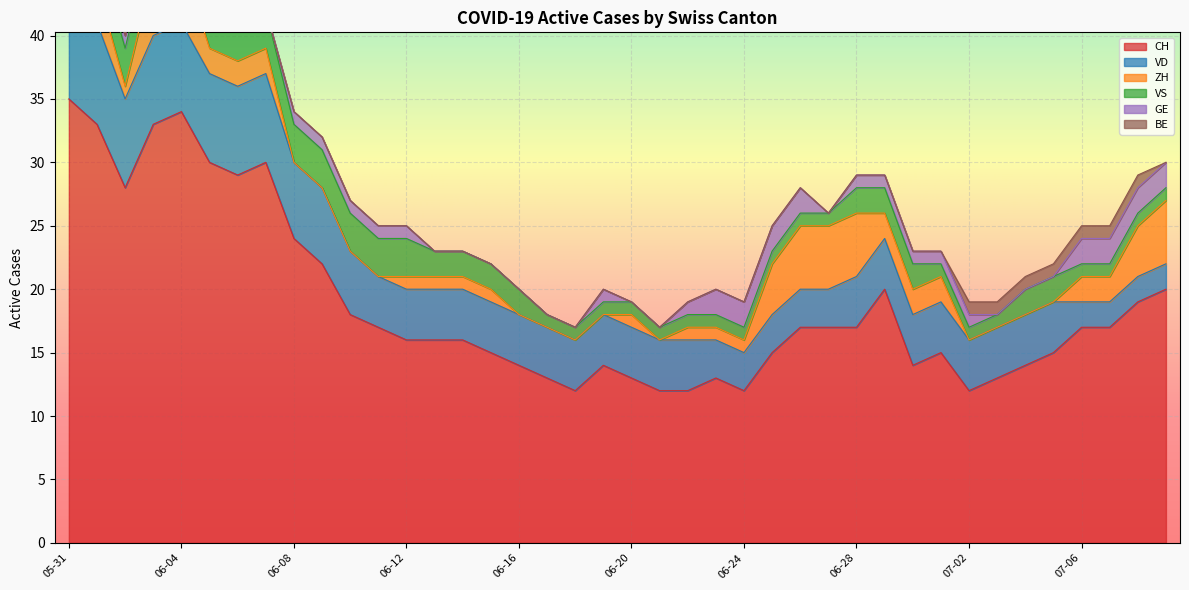

What is the total value across all series at 2020-06-14?

23